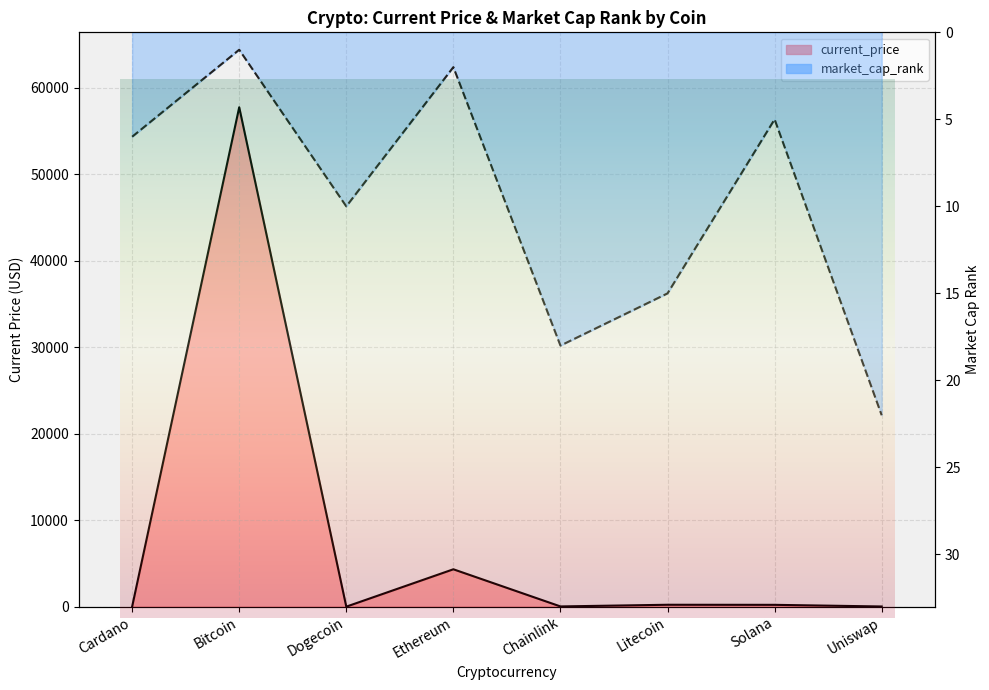

Between Cardano and Dogecoin, which is larger?

Cardano